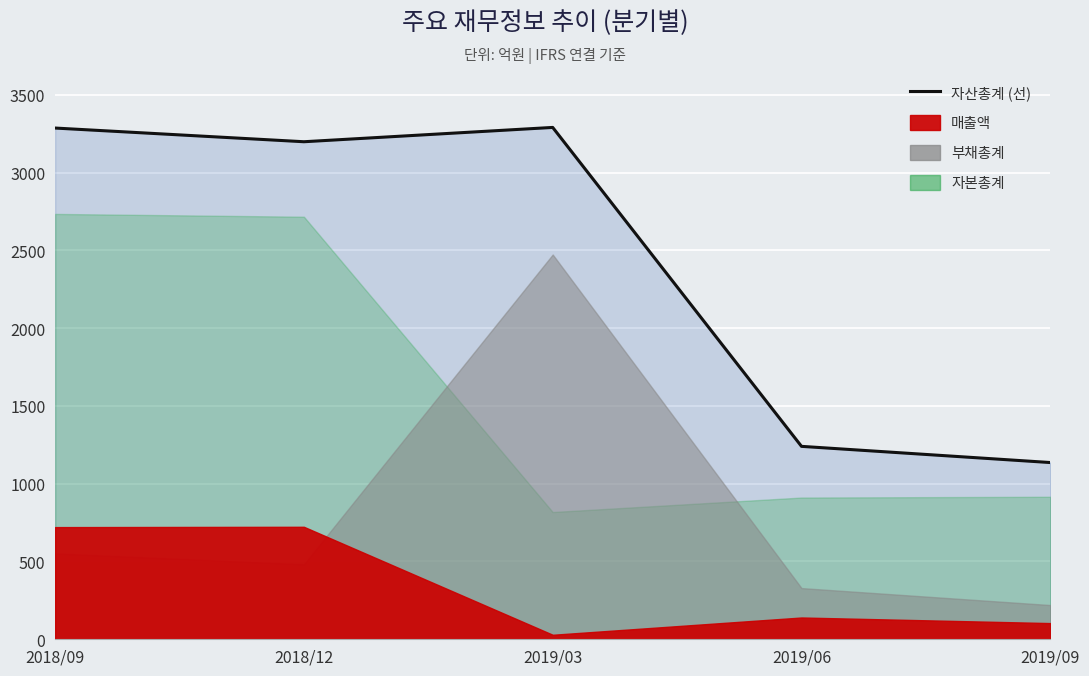

What position from the right is 2018/12?

4